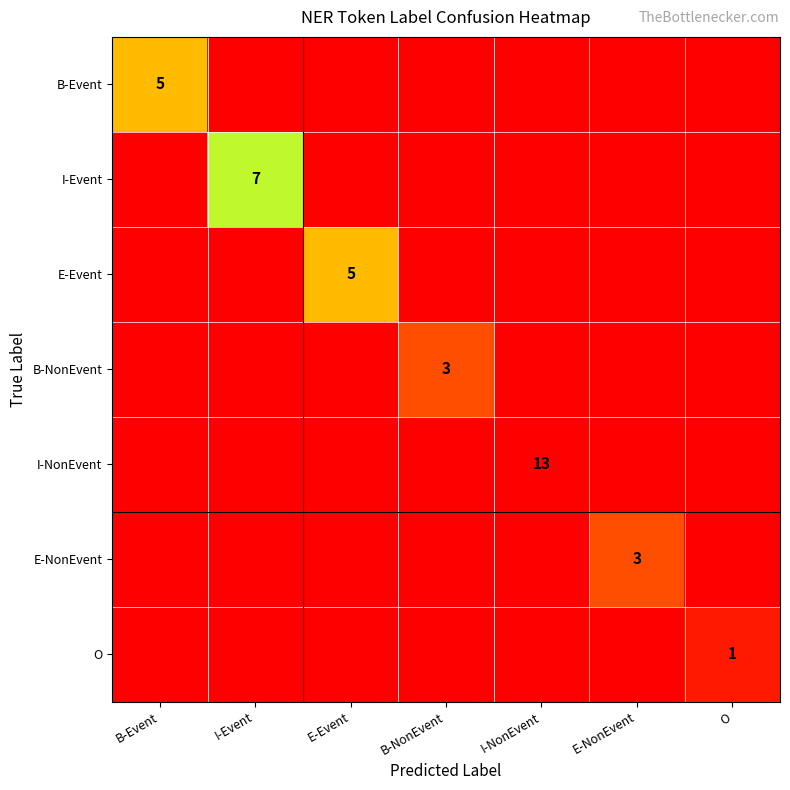

The I-Event series shows 4 at I-Event. True or false?

False